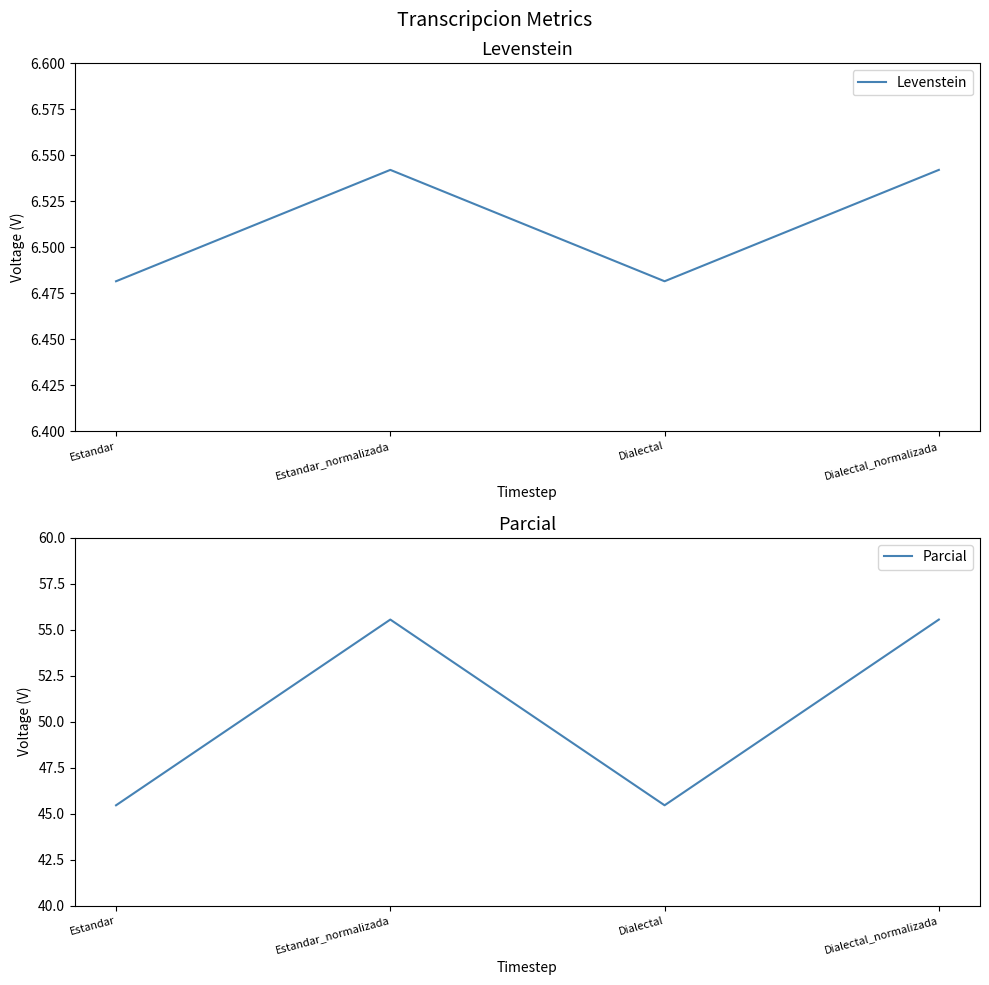

At Dialectal, list the series in order from largest to smallest.

Parcial, Levenstein